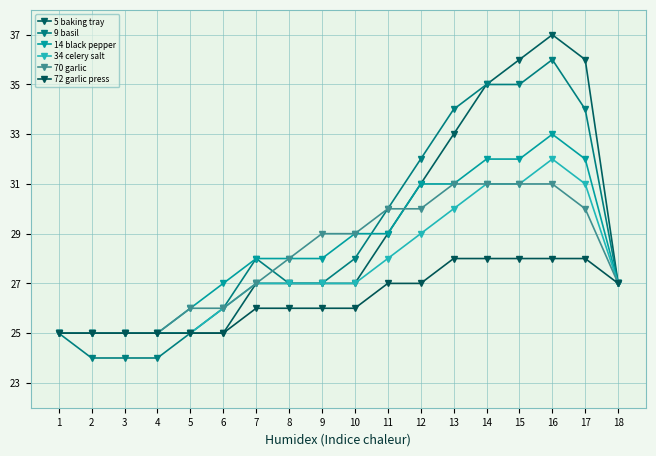

What is the value of the 5 baking tray point at the 18th from the left?

27